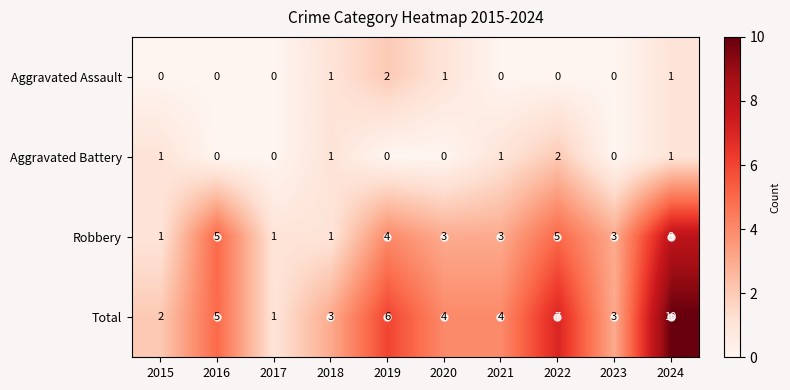

Where is Robbery nearest to the value 4?

2019